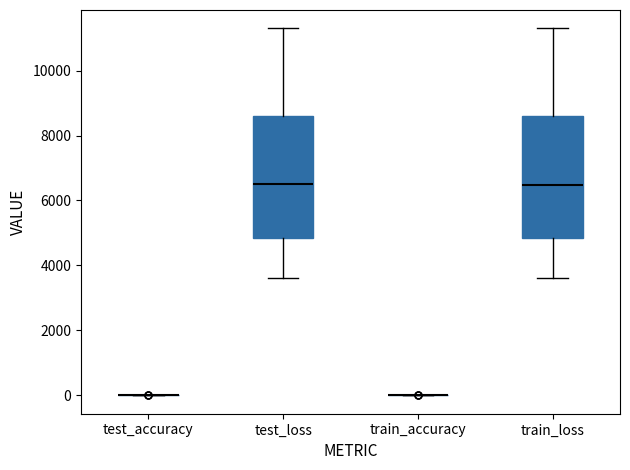

Reading left to right, transcribe this box plot: for each box, give where its median line is, the range the box spans, and where its two whiskers end, as read against the y-axis. The values are not printed on the chart, so give them approximately, as read against the axis.

test_accuracy: box collapsed to a line at 0, whiskers 0 to 0
test_loss: median 6400, box 4800 to 8600, whiskers 3600 to 11200
train_accuracy: box collapsed to a line at 0, whiskers 0 to 0
train_loss: median 6400, box 4800 to 8600, whiskers 3600 to 11200